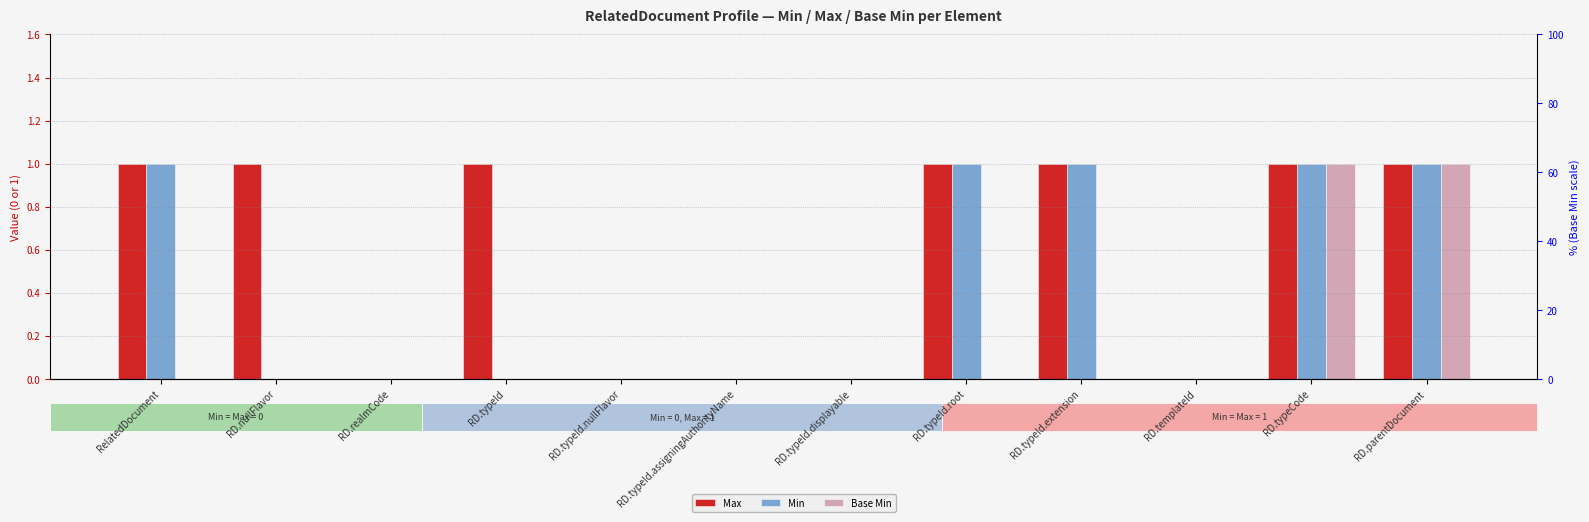

What is the label of the 1st bar from the right?

RD.parentDocument